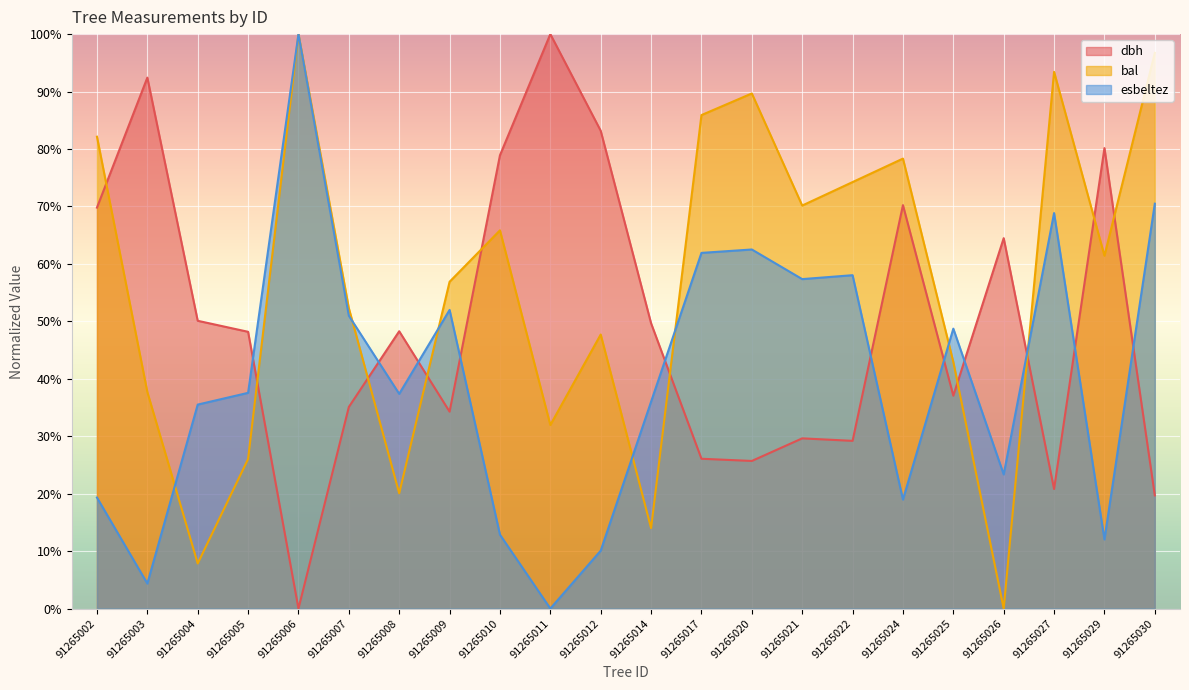

List the series in order of their overall mean, highest first.

bal, dbh, esbeltez